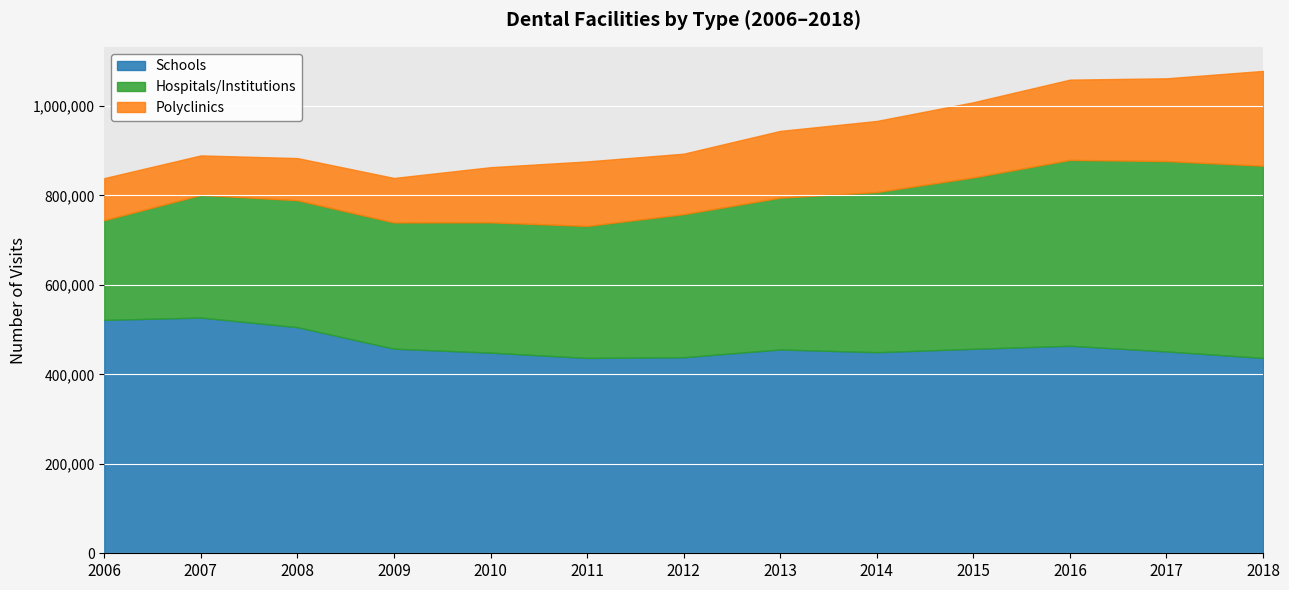

What is the sum of the Hospitals/Institutions values at 2008 and 2013?

623065